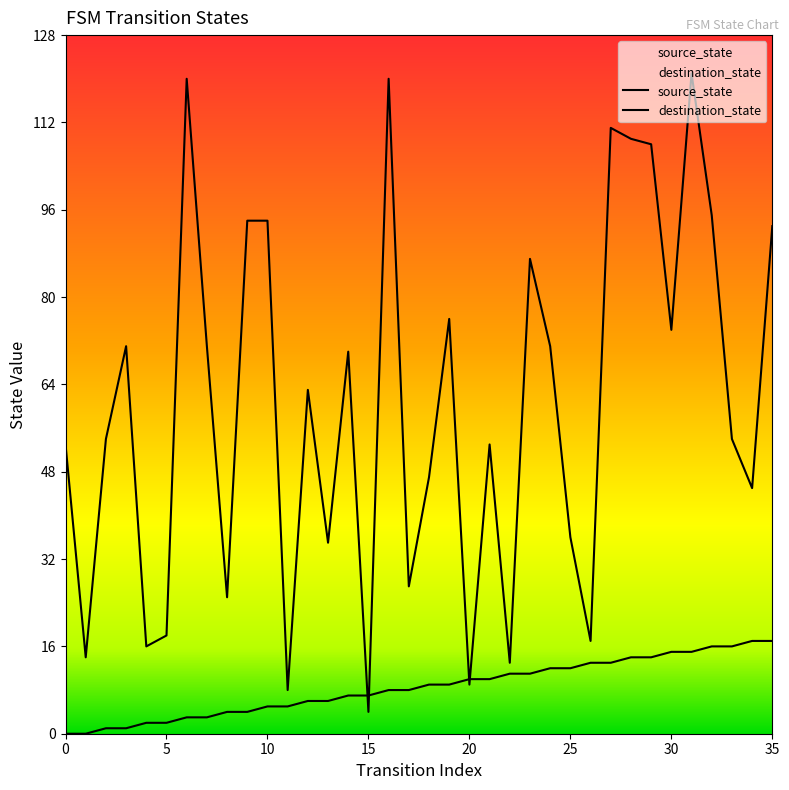

What is the approximate value of source_state at 10?

5